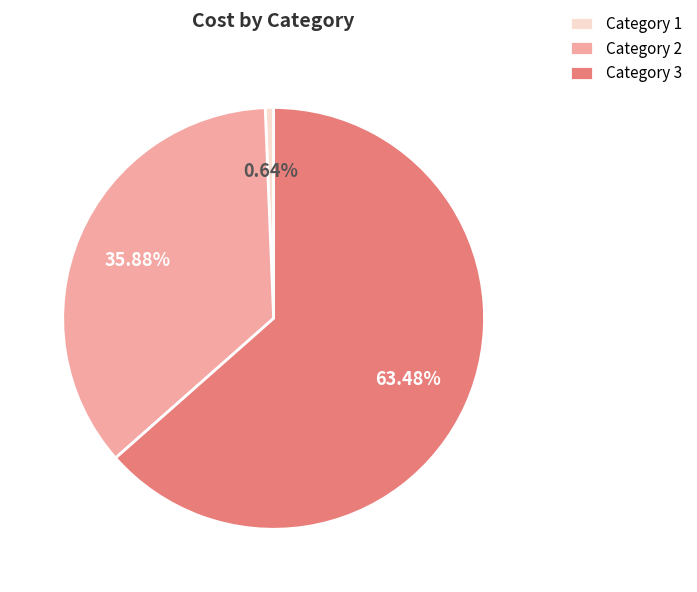

Which slice is the smallest?

Category 1